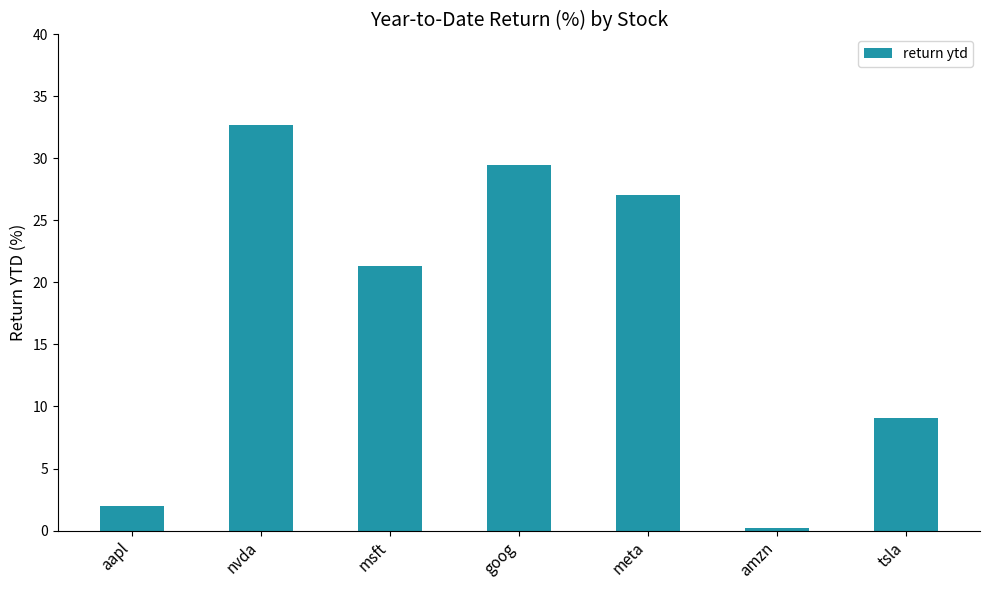

Rank the categories by value from highest to lowest.

nvda, goog, meta, msft, tsla, aapl, amzn